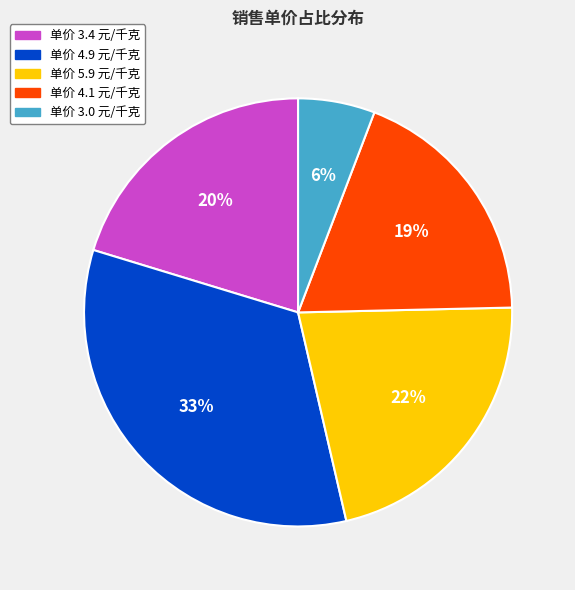

To the nearest percent, what is the average slice percentage?

20%